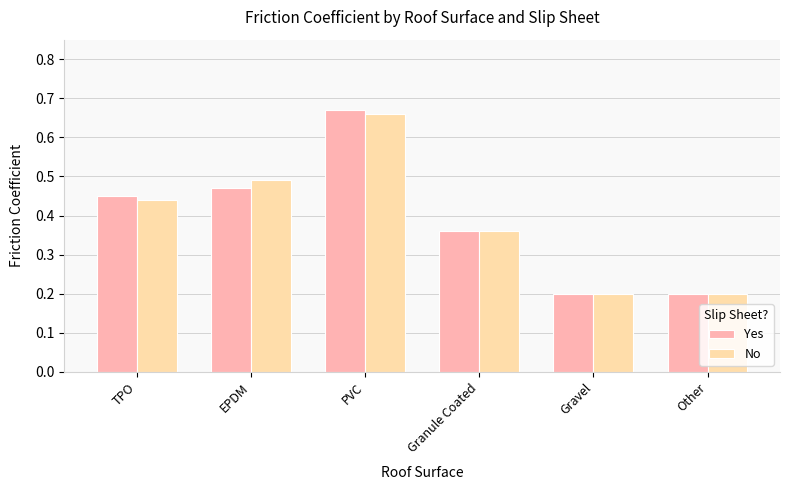

Is it true that No equals 0.6 at TPO?

False